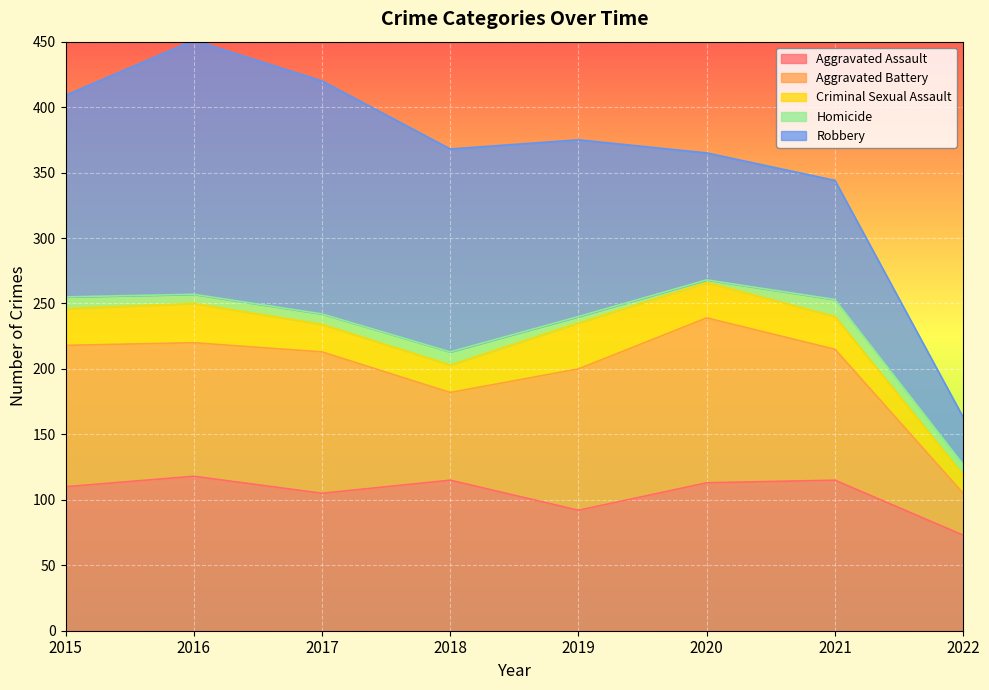

What is the difference between the second highest and minimum values in the Aggravated Battery series?

76